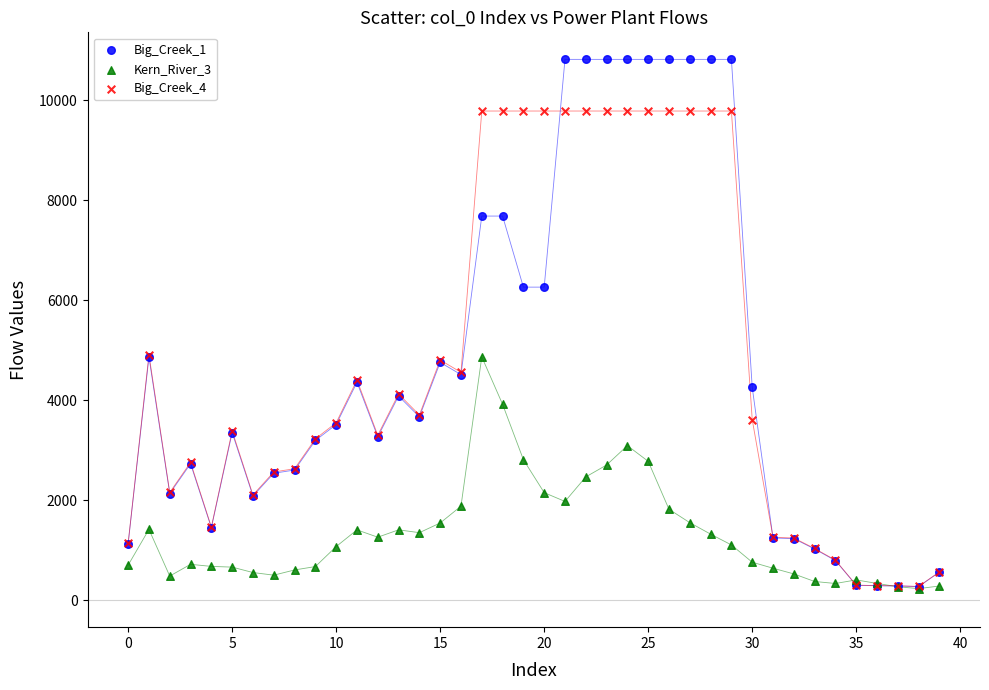

What are all the series names shown in the legend?

Big_Creek_1, Kern_River_3, Big_Creek_4